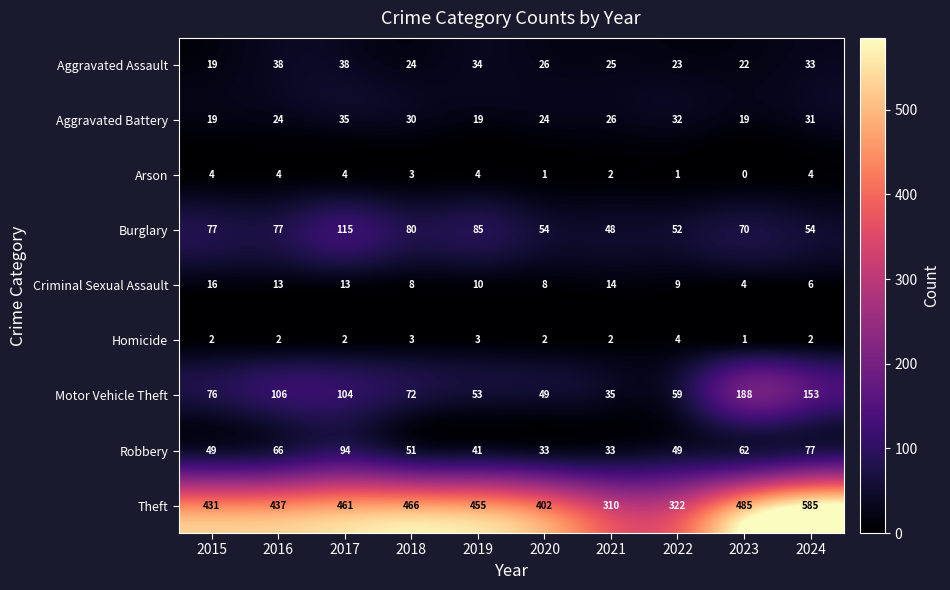

What is the sum of the Motor Vehicle Theft values at 2023 and 2015?

264